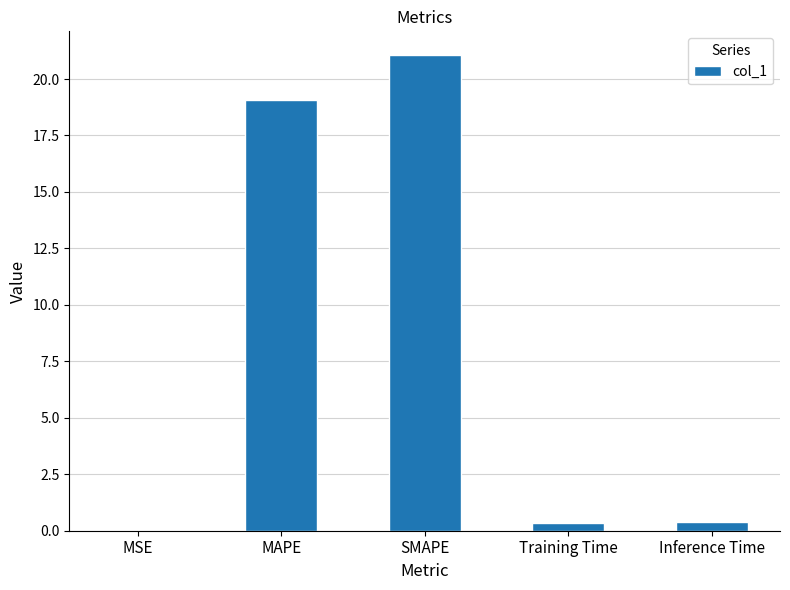

What is the sum of all values?

40.9